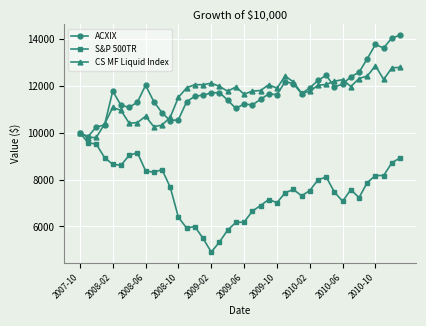

List the series in order of their peak value, lowest first.

S&P 500TR, CS MF Liquid Index, ACXIX